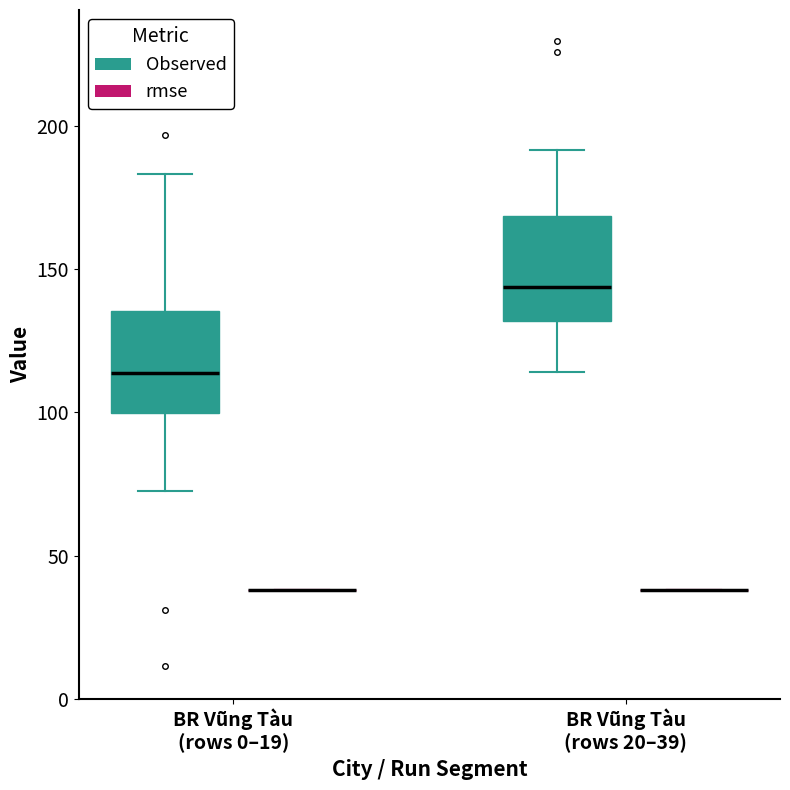

Where is the upper edge of the box for BR Vũng Tàu (rows 20–39) (Observed) on the y-axis? The values are not printed on the chart, so give them approximately, as read against the axis.

170